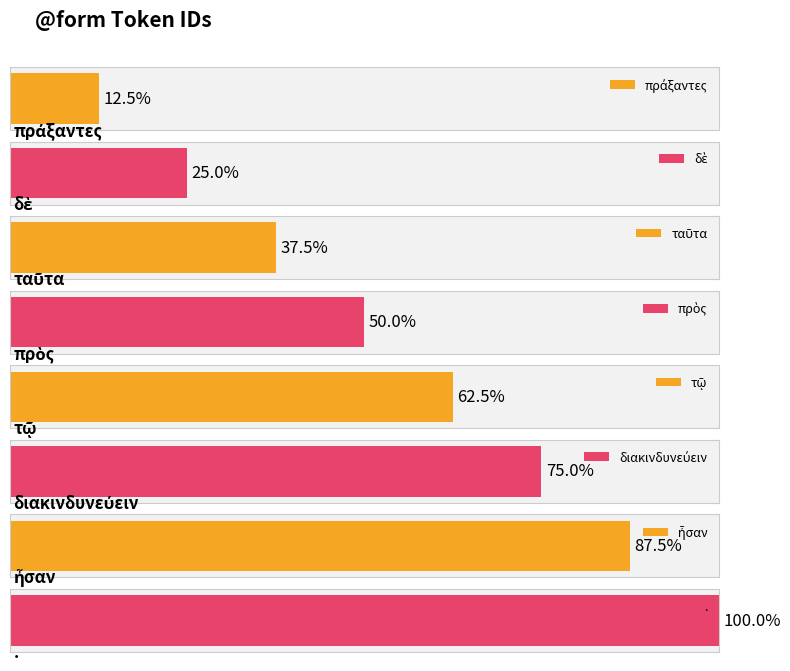

Does the chart contain stacked bars?

No